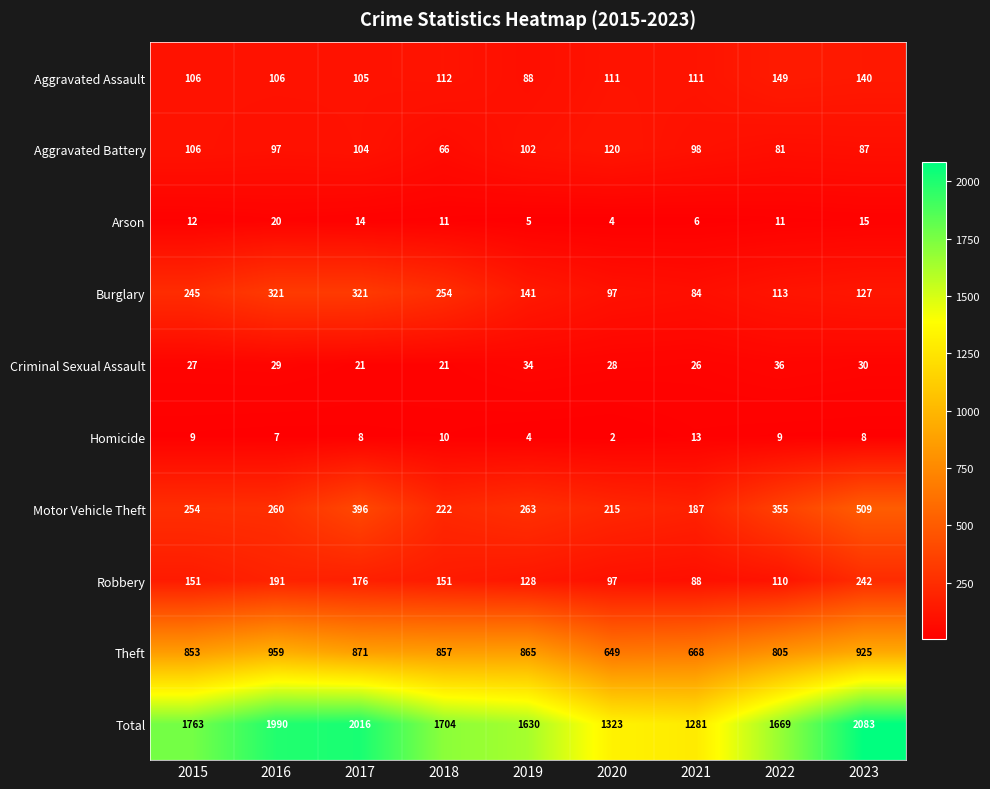

What is the highest value of the Motor Vehicle Theft series?

509